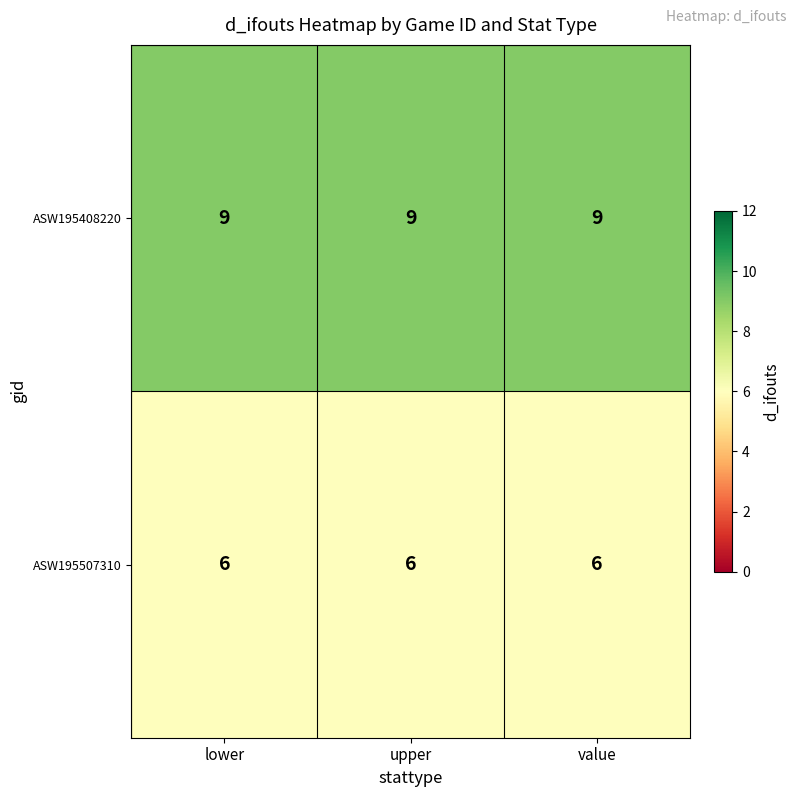

What is the approximate value of ASW195408220 at lower?

9